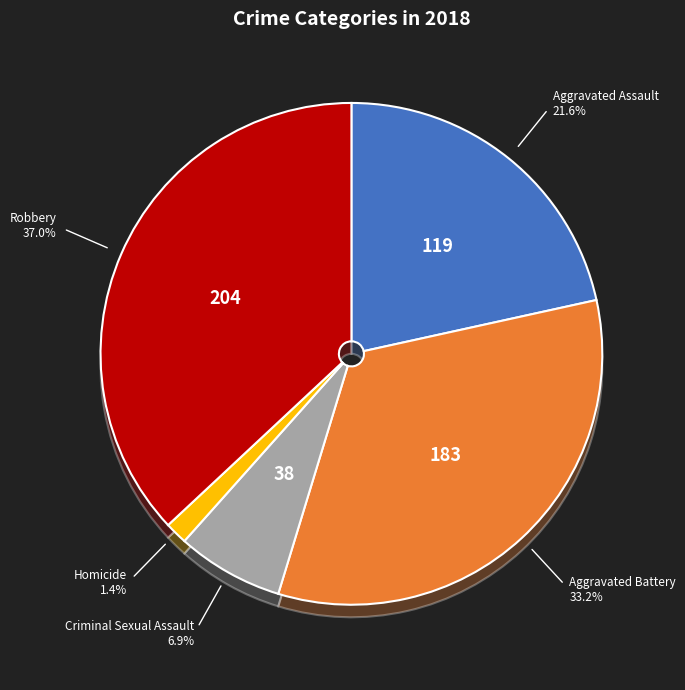

To the nearest percent, what is the combined percentage of Aggravated Battery and Criminal Sexual Assault?

40%